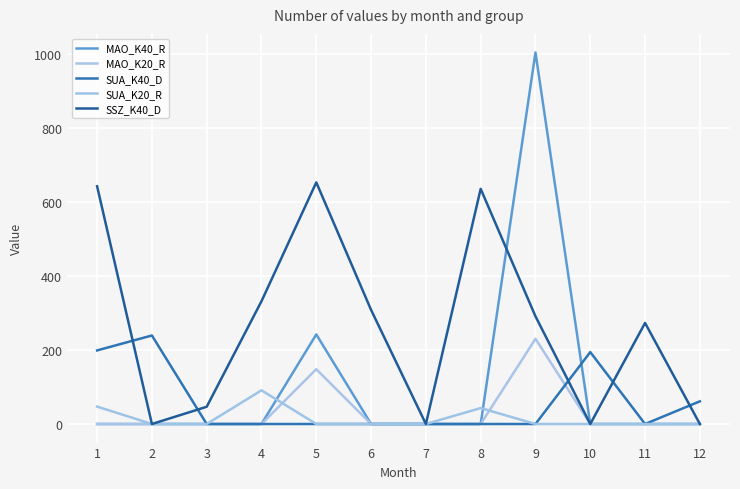

Reading left to right, list all the values displayed in this chart.

MAO_K40_R: 1=0.0	2=0.0	3=0.0	4=0.0	5=242.0	6=0.0	7=0.0	8=0.0	9=1003.4	10=0.0	11=0.0	12=0.0
MAO_K20_R: 1=0.0	2=0.0	3=0.0	4=0.0	5=148.0	6=0.0	7=0.0	8=0.0	9=230.0	10=0.0	11=0.0	12=0.0
SUA_K40_D: 1=198.7	2=239.1	3=0.0	4=0.0	5=0.0	6=0.0	7=0.0	8=0.0	9=0.0	10=194.3	11=0.0	12=61.2
SUA_K20_R: 1=47.0	2=0.0	3=0.0	4=91.0	5=0.0	6=0.0	7=0.0	8=43.0	9=0.0	10=0.0	11=0.0	12=0.0
SSZ_K40_D: 1=642.0	2=0.0	3=46.6	4=331.6	5=652.5	6=308.1	7=0.0	8=635.0	9=290.8	10=0.0	11=272.9	12=0.0